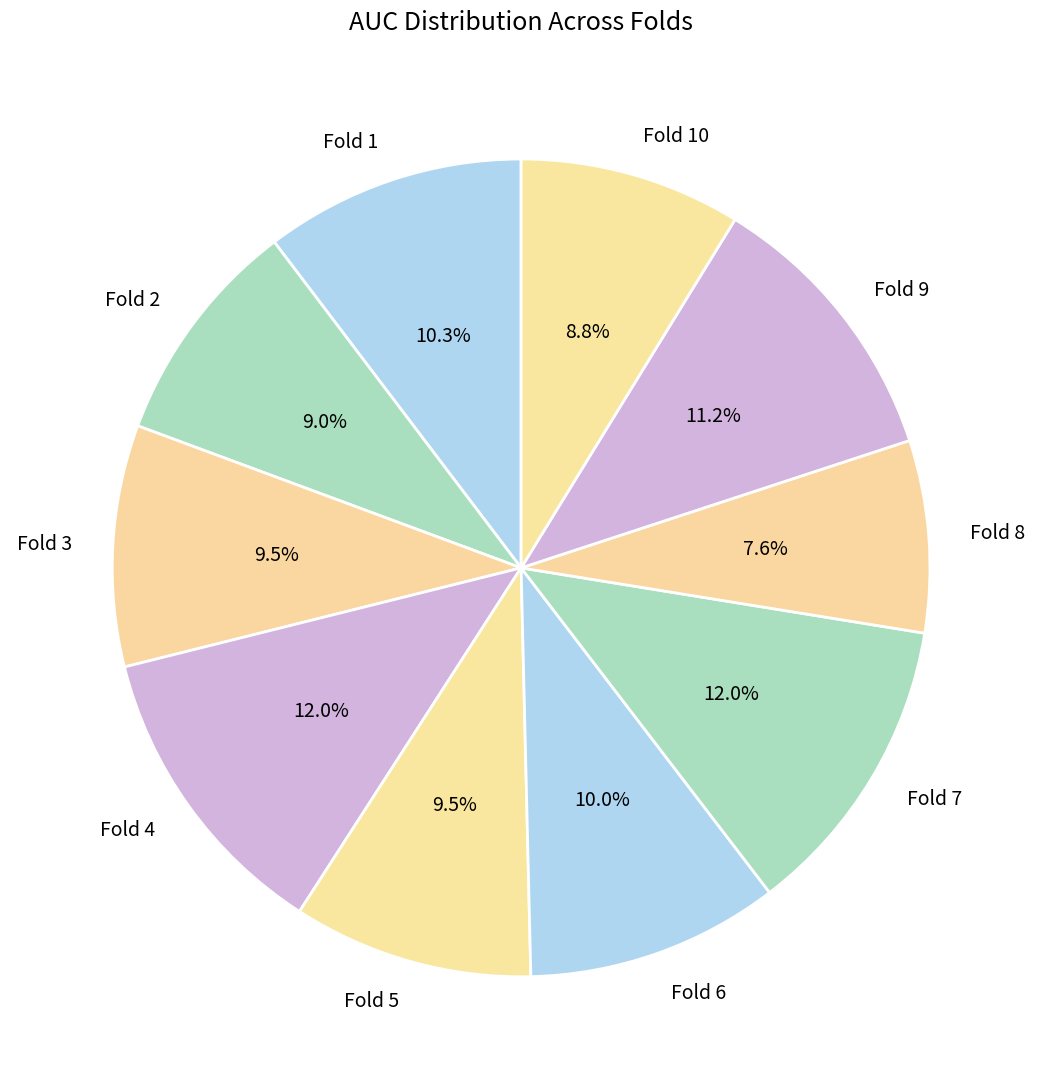

To the nearest percent, what is the difference between the largest and smallest slice percentages?

4%